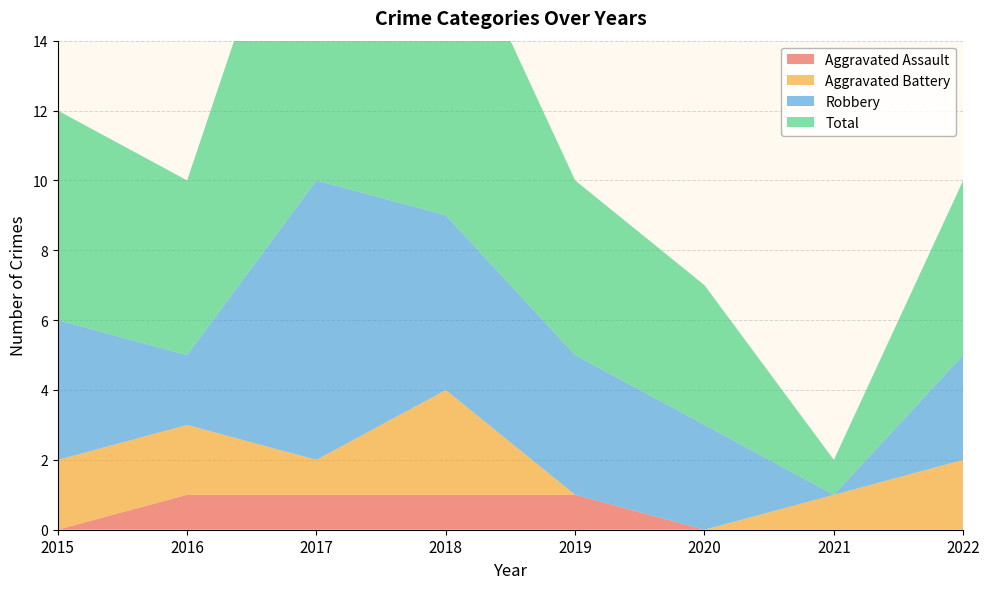

Reading left to right, list all the values displayed in this chart.

Aggravated Assault: 2015=0	2016=1	2017=1	2018=1	2019=1	2020=0	2021=0	2022=0
Aggravated Battery: 2015=2	2016=2	2017=1	2018=3	2019=0	2020=0	2021=1	2022=2
Robbery: 2015=4	2016=2	2017=8	2018=5	2019=4	2020=3	2021=0	2022=3
Total: 2015=6	2016=5	2017=11	2018=9	2019=5	2020=4	2021=1	2022=5